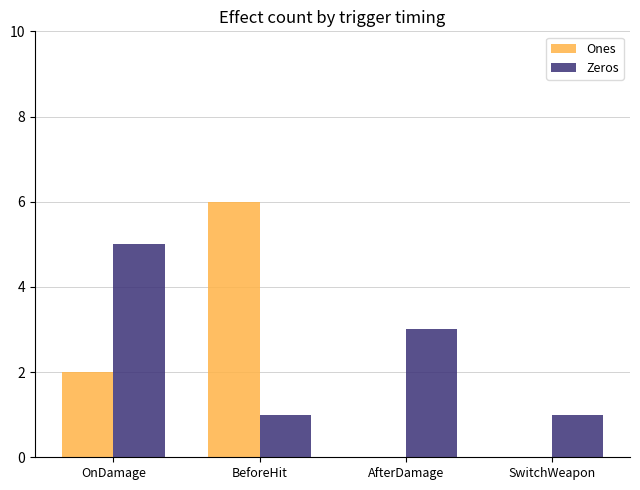

Which category has the highest value across all series?

BeforeHit